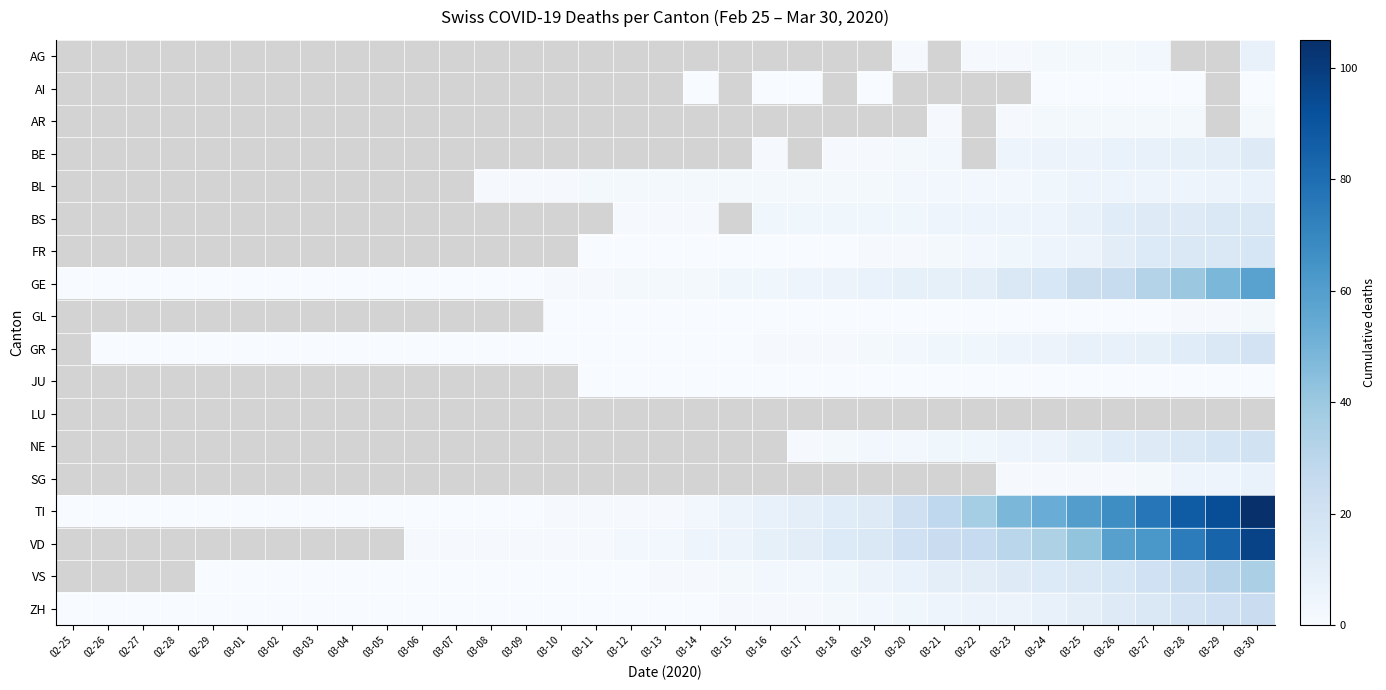

Reading left to right, what are all the values shown in this chart?

AG: 02-25=-1	02-26=-1	02-27=-1	02-28=-1	02-29=-1	03-01=-1	03-02=-1	03-03=-1	03-04=-1	03-05=-1	03-06=-1	03-07=-1	03-08=-1	03-09=-1	03-10=-1	03-11=-1	03-12=-1	03-13=-1	03-14=-1	03-15=-1	03-16=-1	03-17=-1	03-18=-1	03-19=-1	03-20=1	03-21=-1	03-22=1	03-23=1	03-24=2	03-25=2	03-26=2	03-27=3	03-28=-1	03-29=-1	03-30=8
AI: 02-25=-1	02-26=-1	02-27=-1	02-28=-1	02-29=-1	03-01=-1	03-02=-1	03-03=-1	03-04=-1	03-05=-1	03-06=-1	03-07=-1	03-08=-1	03-09=-1	03-10=-1	03-11=-1	03-12=-1	03-13=-1	03-14=0	03-15=-1	03-16=0	03-17=0	03-18=-1	03-19=0	03-20=-1	03-21=-1	03-22=-1	03-23=-1	03-24=0	03-25=0	03-26=0	03-27=0	03-28=0	03-29=-1	03-30=0
AR: 02-25=-1	02-26=-1	02-27=-1	02-28=-1	02-29=-1	03-01=-1	03-02=-1	03-03=-1	03-04=-1	03-05=-1	03-06=-1	03-07=-1	03-08=-1	03-09=-1	03-10=-1	03-11=-1	03-12=-1	03-13=-1	03-14=-1	03-15=-1	03-16=-1	03-17=-1	03-18=-1	03-19=-1	03-20=-1	03-21=1	03-22=-1	03-23=1	03-24=2	03-25=2	03-26=2	03-27=2	03-28=2	03-29=-1	03-30=2
BE: 02-25=-1	02-26=-1	02-27=-1	02-28=-1	02-29=-1	03-01=-1	03-02=-1	03-03=-1	03-04=-1	03-05=-1	03-06=-1	03-07=-1	03-08=-1	03-09=-1	03-10=-1	03-11=-1	03-12=-1	03-13=-1	03-14=-1	03-15=-1	03-16=1	03-17=-1	03-18=1	03-19=1	03-20=2	03-21=3	03-22=-1	03-23=5	03-24=6	03-25=6	03-26=7	03-27=8	03-28=9	03-29=10	03-30=13
BL: 02-25=-1	02-26=-1	02-27=-1	02-28=-1	02-29=-1	03-01=-1	03-02=-1	03-03=-1	03-04=-1	03-05=-1	03-06=-1	03-07=-1	03-08=1	03-09=1	03-10=1	03-11=2	03-12=2	03-13=2	03-14=2	03-15=2	03-16=2	03-17=2	03-18=2	03-19=2	03-20=3	03-21=3	03-22=3	03-23=3	03-24=4	03-25=5	03-26=5	03-27=5	03-28=5	03-29=6	03-30=7
BS: 02-25=-1	02-26=-1	02-27=-1	02-28=-1	02-29=-1	03-01=-1	03-02=-1	03-03=-1	03-04=-1	03-05=-1	03-06=-1	03-07=-1	03-08=-1	03-09=-1	03-10=-1	03-11=-1	03-12=1	03-13=1	03-14=1	03-15=-1	03-16=4	03-17=4	03-18=4	03-19=4	03-20=4	03-21=5	03-22=5	03-23=5	03-24=5	03-25=8	03-26=12	03-27=13	03-28=13	03-29=15	03-30=15
FR: 02-25=-1	02-26=-1	02-27=-1	02-28=-1	02-29=-1	03-01=-1	03-02=-1	03-03=-1	03-04=-1	03-05=-1	03-06=-1	03-07=-1	03-08=-1	03-09=-1	03-10=-1	03-11=0	03-12=0	03-13=0	03-14=0	03-15=0	03-16=0	03-17=0	03-18=0	03-19=1	03-20=1	03-21=2	03-22=3	03-23=4	03-24=5	03-25=6	03-26=11	03-27=14	03-28=15	03-29=15	03-30=17
GE: 02-25=0	02-26=0	02-27=0	02-28=0	02-29=0	03-01=0	03-02=0	03-03=0	03-04=0	03-05=0	03-06=0	03-07=0	03-08=0	03-09=0	03-10=1	03-11=1	03-12=2	03-13=2	03-14=2	03-15=4	03-16=4	03-17=5	03-18=6	03-19=7	03-20=9	03-21=9	03-22=10	03-23=15	03-24=16	03-25=23	03-26=25	03-27=32	03-28=40	03-29=48	03-30=58
GL: 02-25=-1	02-26=-1	02-27=-1	02-28=-1	02-29=-1	03-01=-1	03-02=-1	03-03=-1	03-04=-1	03-05=-1	03-06=-1	03-07=-1	03-08=-1	03-09=-1	03-10=0	03-11=0	03-12=0	03-13=0	03-14=0	03-15=0	03-16=0	03-17=0	03-18=0	03-19=0	03-20=0	03-21=0	03-22=0	03-23=0	03-24=0	03-25=0	03-26=0	03-27=0	03-28=1	03-29=1	03-30=2
GR: 02-25=-1	02-26=0	02-27=0	02-28=0	02-29=0	03-01=0	03-02=0	03-03=0	03-04=0	03-05=0	03-06=0	03-07=0	03-08=0	03-09=0	03-10=0	03-11=0	03-12=0	03-13=0	03-14=0	03-15=0	03-16=1	03-17=1	03-18=1	03-19=2	03-20=3	03-21=4	03-22=4	03-23=5	03-24=6	03-25=8	03-26=8	03-27=9	03-28=12	03-29=15	03-30=19
JU: 02-25=-1	02-26=-1	02-27=-1	02-28=-1	02-29=-1	03-01=-1	03-02=-1	03-03=-1	03-04=-1	03-05=-1	03-06=-1	03-07=-1	03-08=-1	03-09=-1	03-10=-1	03-11=0	03-12=0	03-13=0	03-14=0	03-15=0	03-16=0	03-17=0	03-18=0	03-19=0	03-20=0	03-21=0	03-22=0	03-23=0	03-24=0	03-25=0	03-26=0	03-27=0	03-28=0	03-29=0	03-30=0
LU: 02-25=-1	02-26=-1	02-27=-1	02-28=-1	02-29=-1	03-01=-1	03-02=-1	03-03=-1	03-04=-1	03-05=-1	03-06=-1	03-07=-1	03-08=-1	03-09=-1	03-10=-1	03-11=-1	03-12=-1	03-13=-1	03-14=-1	03-15=-1	03-16=-1	03-17=-1	03-18=-1	03-19=-1	03-20=-1	03-21=-1	03-22=-1	03-23=-1	03-24=-1	03-25=-1	03-26=-1	03-27=-1	03-28=-1	03-29=-1	03-30=-1
NE: 02-25=-1	02-26=-1	02-27=-1	02-28=-1	02-29=-1	03-01=-1	03-02=-1	03-03=-1	03-04=-1	03-05=-1	03-06=-1	03-07=-1	03-08=-1	03-09=-1	03-10=-1	03-11=-1	03-12=-1	03-13=-1	03-14=-1	03-15=-1	03-16=-1	03-17=1	03-18=2	03-19=3	03-20=3	03-21=4	03-22=4	03-23=5	03-24=6	03-25=9	03-26=12	03-27=13	03-28=15	03-29=18	03-30=20
SG: 02-25=-1	02-26=-1	02-27=-1	02-28=-1	02-29=-1	03-01=-1	03-02=-1	03-03=-1	03-04=-1	03-05=-1	03-06=-1	03-07=-1	03-08=-1	03-09=-1	03-10=-1	03-11=-1	03-12=-1	03-13=-1	03-14=-1	03-15=-1	03-16=-1	03-17=-1	03-18=-1	03-19=-1	03-20=-1	03-21=-1	03-22=-1	03-23=1	03-24=1	03-25=1	03-26=1	03-27=2	03-28=5	03-29=5	03-30=7
TI: 02-25=0	02-26=0	02-27=0	02-28=0	02-29=0	03-01=0	03-02=0	03-03=0	03-04=0	03-05=0	03-06=0	03-07=0	03-08=0	03-09=0	03-10=1	03-11=1	03-12=1	03-13=1	03-14=3	03-15=6	03-16=8	03-17=10	03-18=12	03-19=13	03-20=22	03-21=28	03-22=37	03-23=48	03-24=53	03-25=60	03-26=67	03-27=76	03-28=87	03-29=93	03-30=105
VD: 02-25=-1	02-26=-1	02-27=-1	02-28=-1	02-29=-1	03-01=-1	03-02=-1	03-03=-1	03-04=-1	03-05=-1	03-06=1	03-07=1	03-08=1	03-09=1	03-10=1	03-11=1	03-12=3	03-13=3	03-14=5	03-15=6	03-16=9	03-17=11	03-18=14	03-19=15	03-20=21	03-21=24	03-22=26	03-23=30	03-24=34	03-25=42	03-26=59	03-27=63	03-28=74	03-29=84	03-30=97
VS: 02-25=-1	02-26=-1	02-27=-1	02-28=-1	02-29=0	03-01=0	03-02=0	03-03=0	03-04=0	03-05=0	03-06=0	03-07=0	03-08=0	03-09=0	03-10=0	03-11=0	03-12=0	03-13=1	03-14=1	03-15=2	03-16=3	03-17=3	03-18=4	03-19=6	03-20=7	03-21=10	03-22=11	03-23=13	03-24=14	03-25=15	03-26=17	03-27=21	03-28=25	03-29=31	03-30=35
ZH: 02-25=0	02-26=0	02-27=0	02-28=0	02-29=0	03-01=0	03-02=0	03-03=0	03-04=0	03-05=0	03-06=0	03-07=0	03-08=0	03-09=0	03-10=0	03-11=0	03-12=0	03-13=0	03-14=0	03-15=1	03-16=1	03-17=1	03-18=2	03-19=3	03-20=4	03-21=5	03-22=6	03-23=6	03-24=8	03-25=10	03-26=13	03-27=15	03-28=19	03-29=22	03-30=24